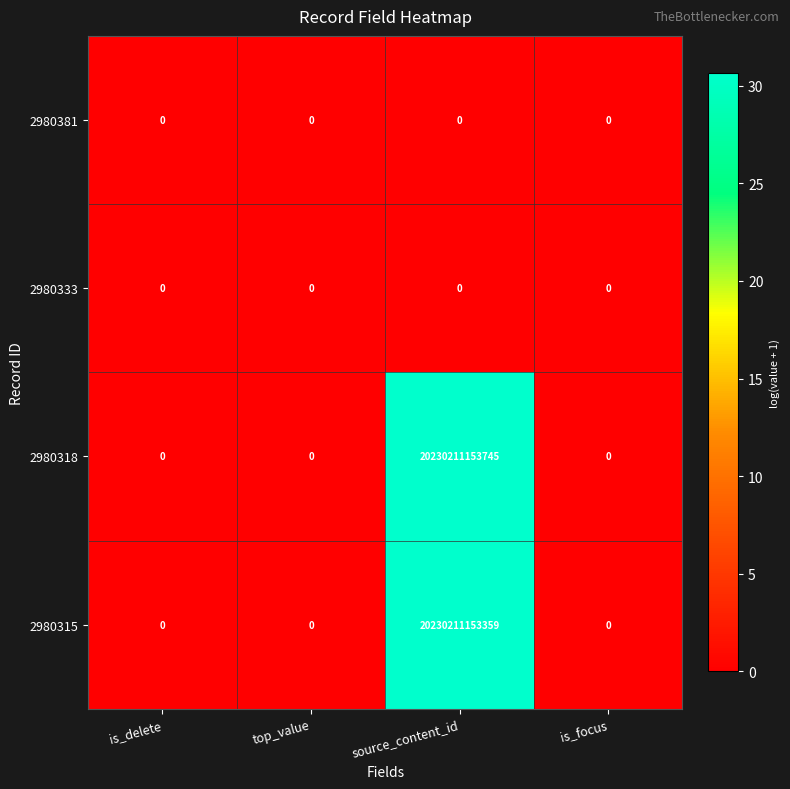

Which series changed the most between source_content_id and is_focus?

2980318